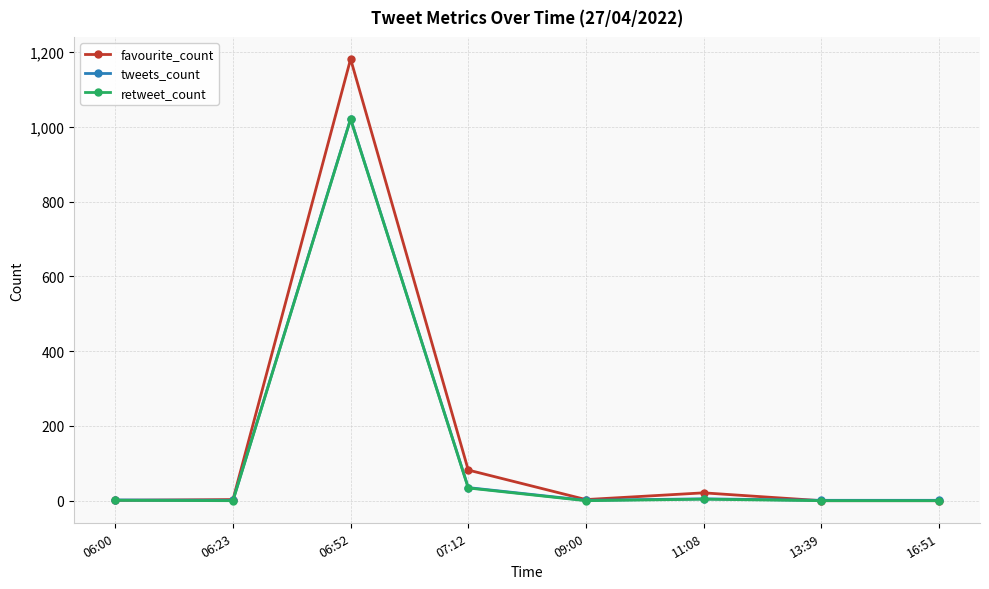

How many categories are shown in the chart?

8